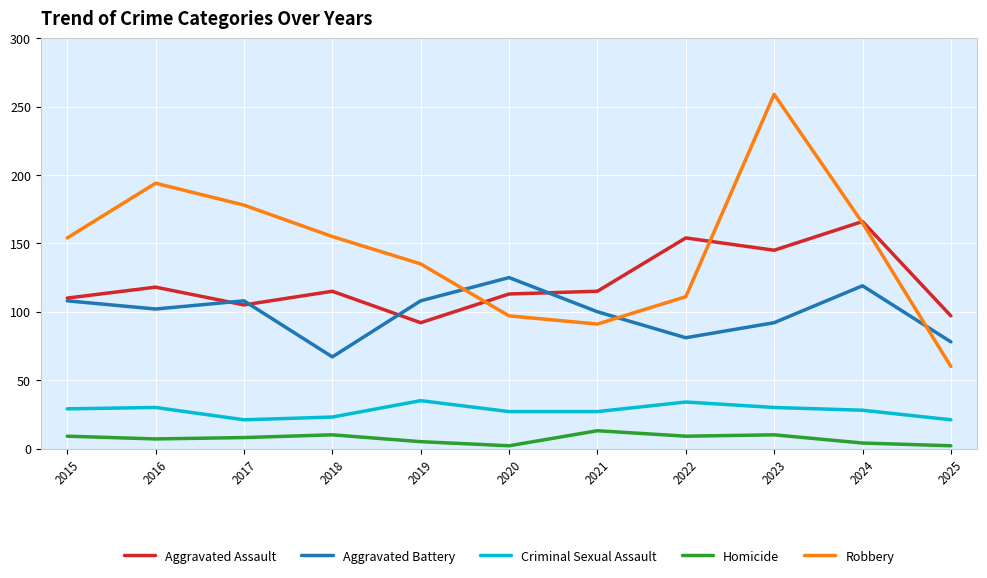

True or false: Criminal Sexual Assault and Robbery intersect in this chart.

False